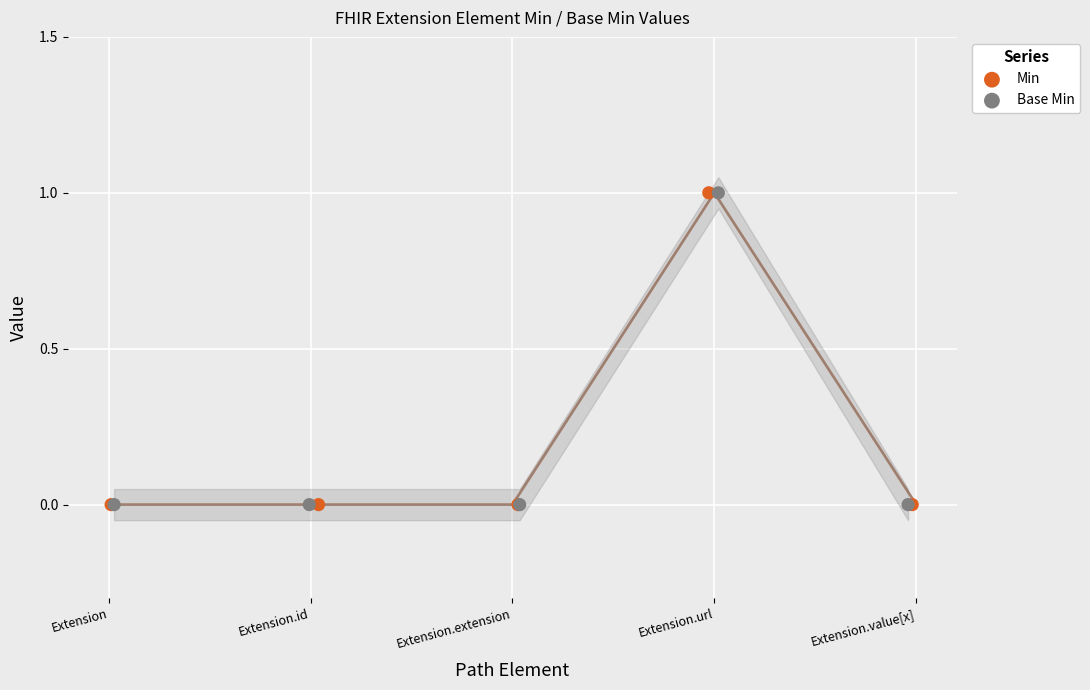

Which series reaches the minimum Y coordinate?

Min